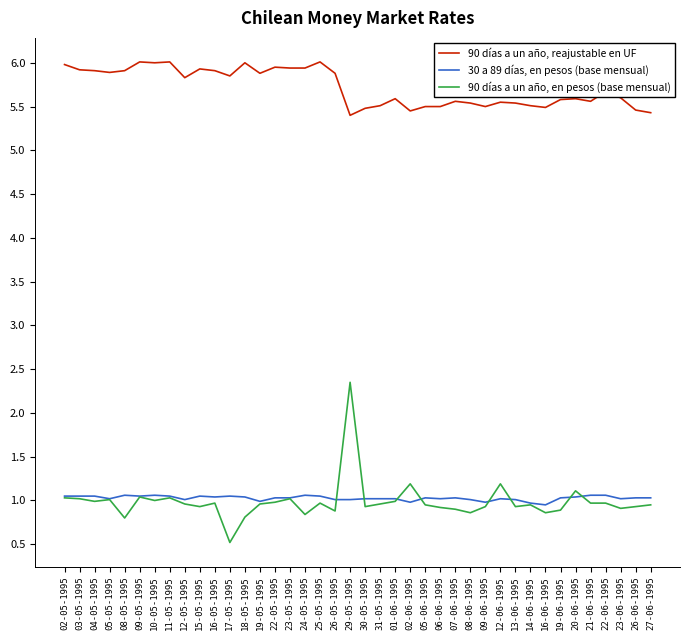

Does the chart display data point markers on the line(s)?

No